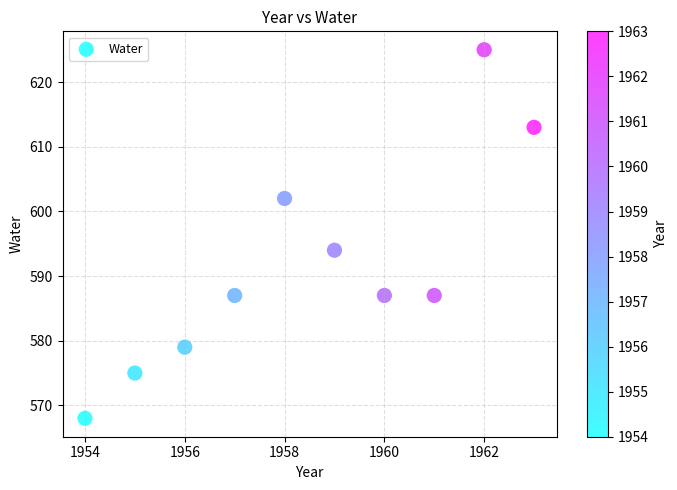

What is the average X value?

1958